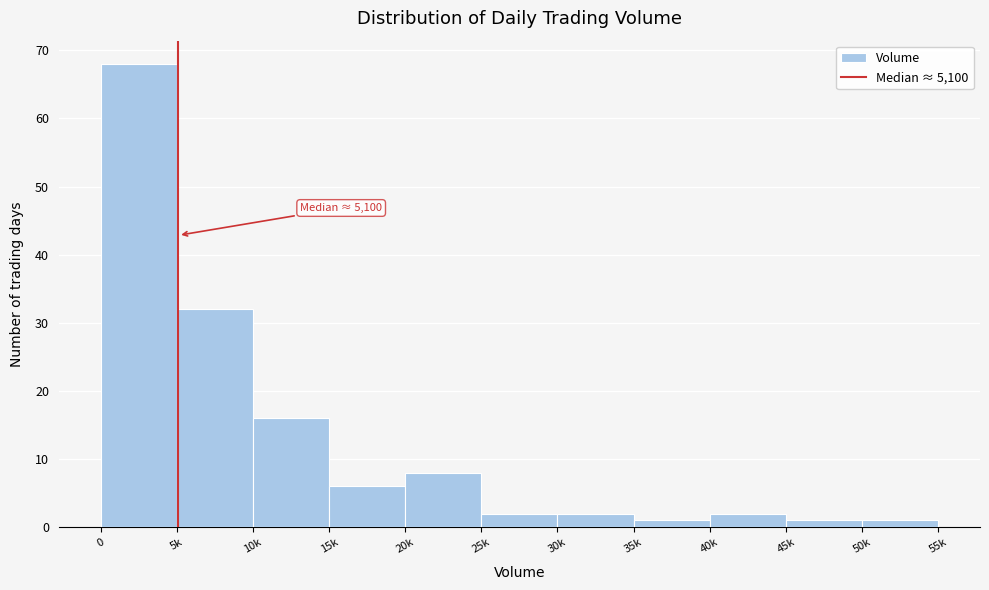

Reading left to right, extract all data points from this chart.

68	32	16	6	8	2	2	1	2	1	1